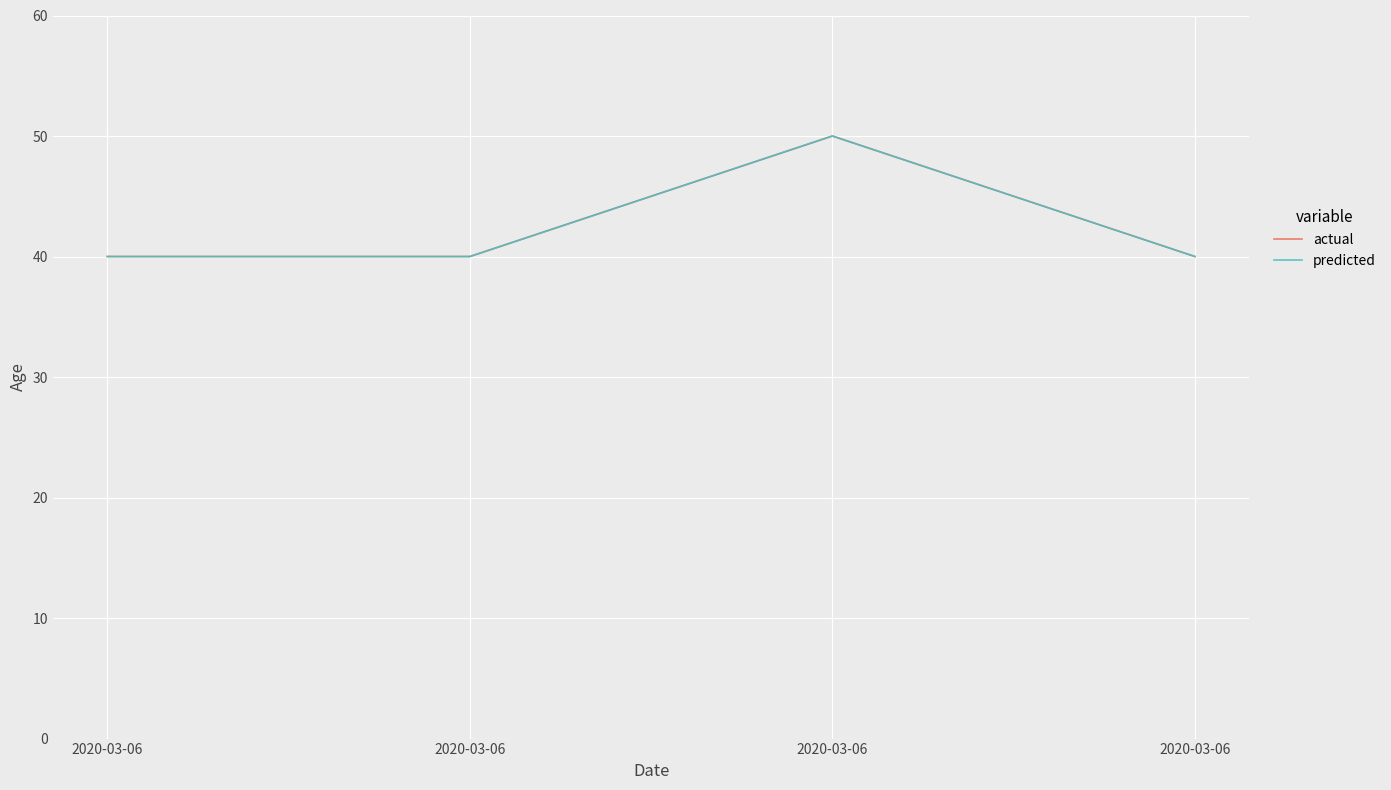

What is the sum of all actual values?

170